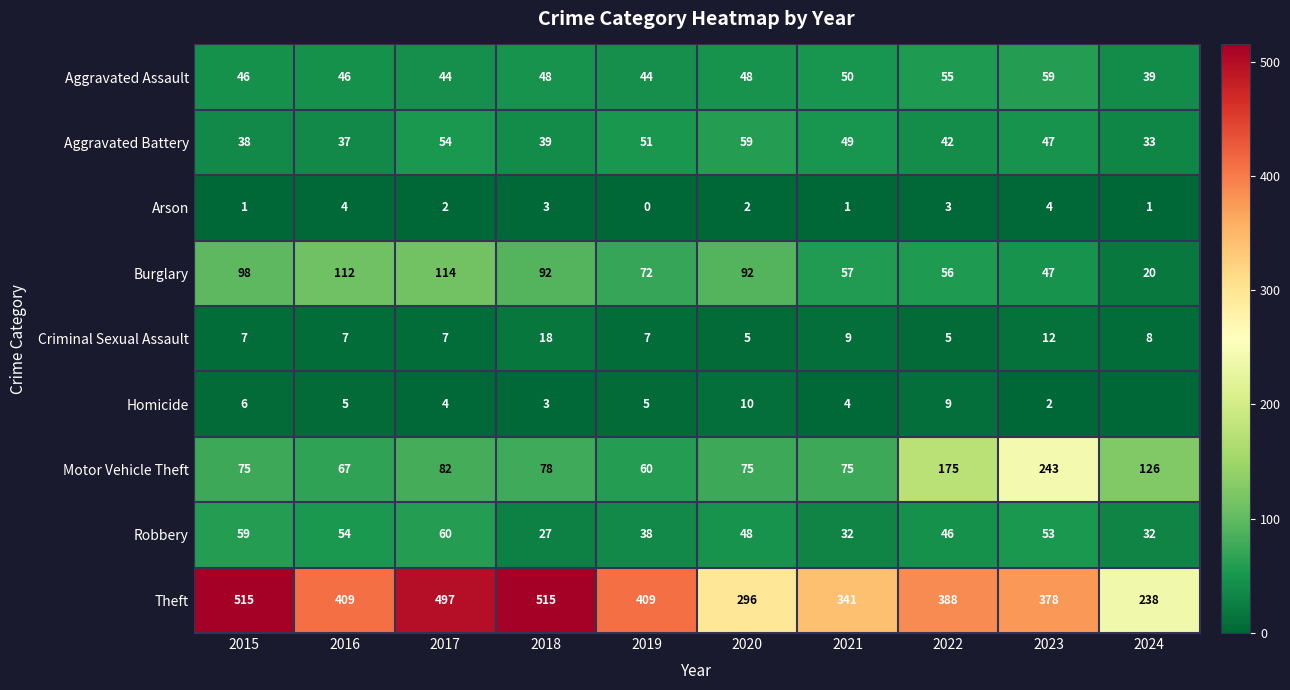

How many distinct data groups are displayed?

9